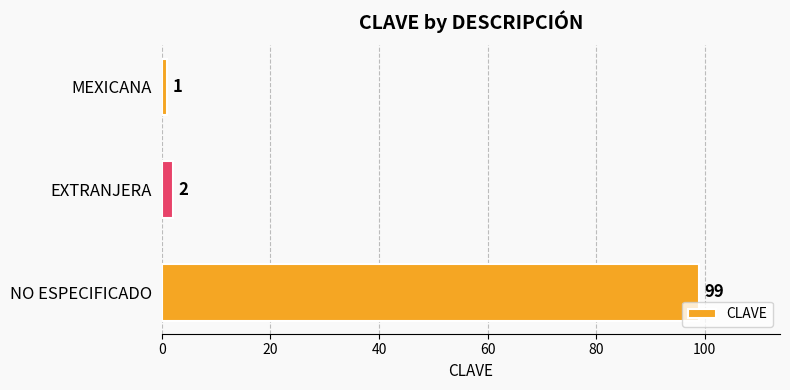

What is the sum of all values?

102